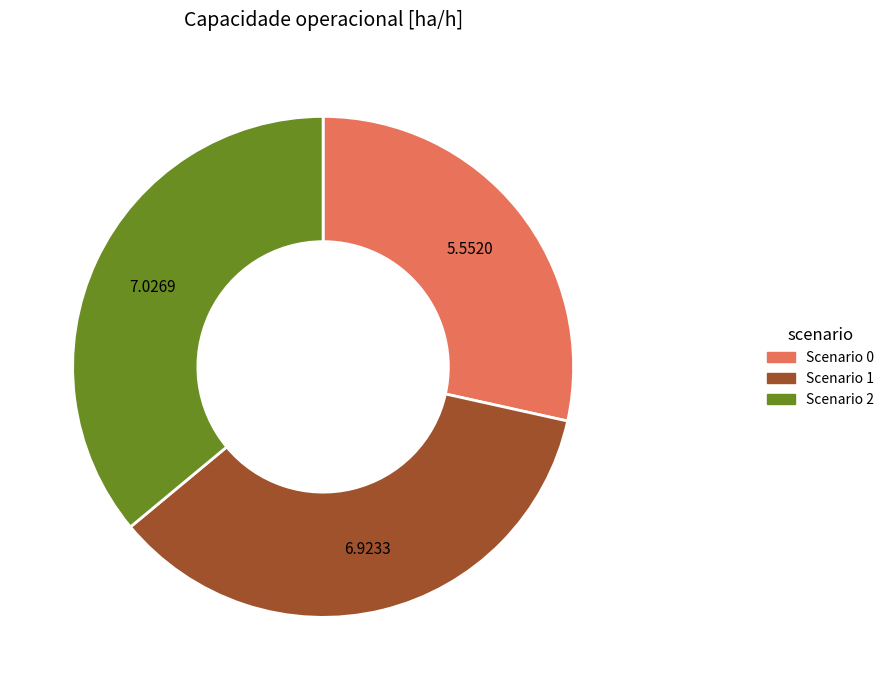

Does any single category account for the majority?

No